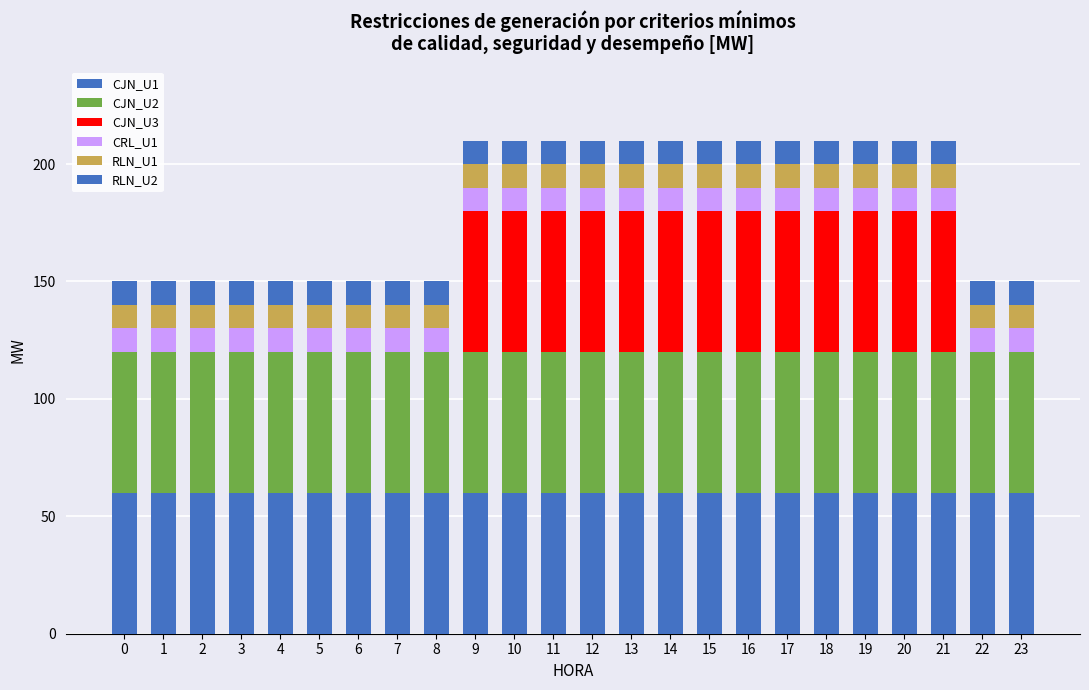

Are the bars horizontal?

No